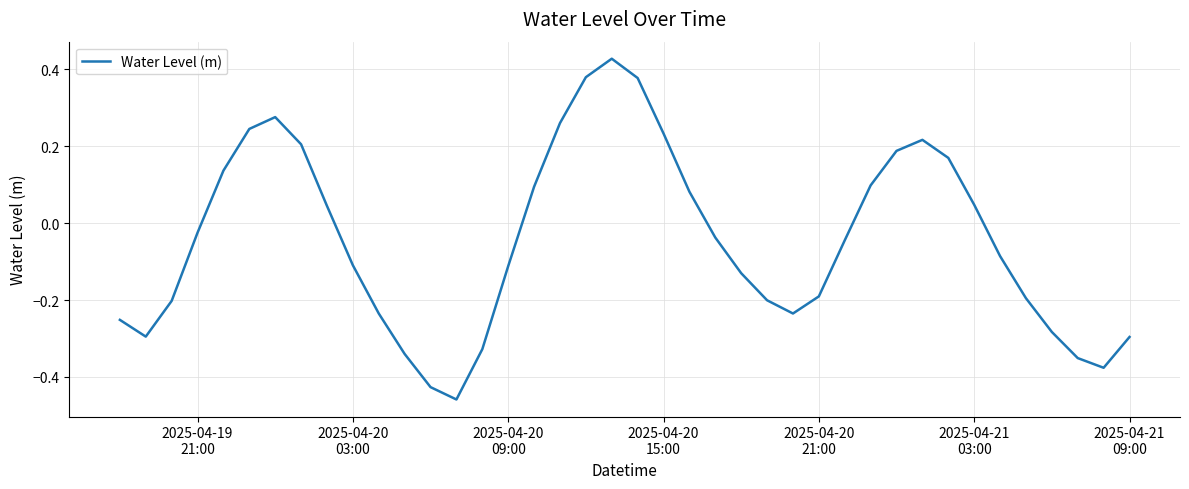

What is the difference between the maximum and minimum values?

0.9